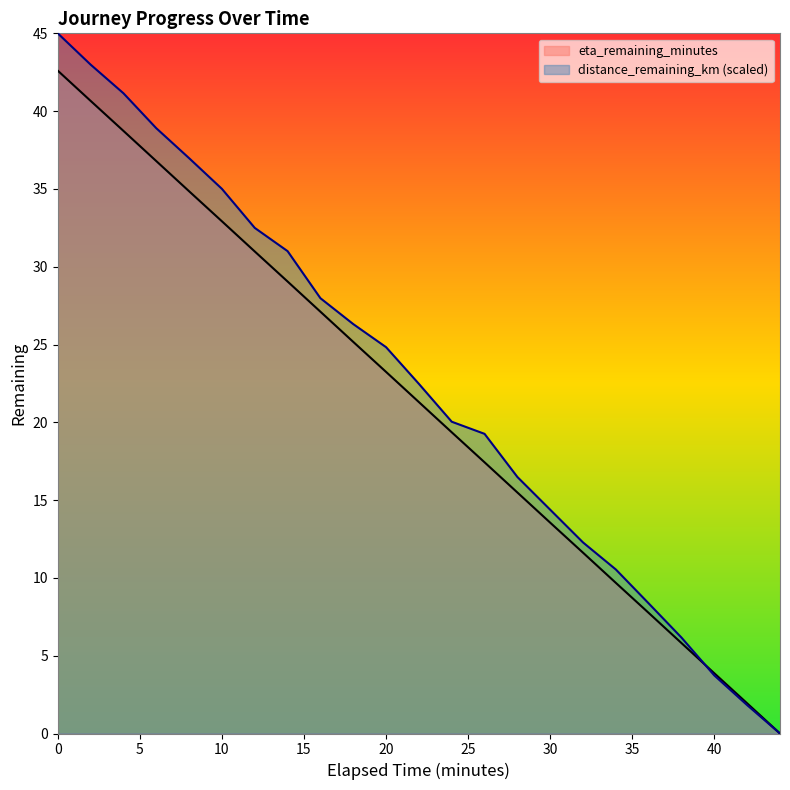

True or false: eta_remaining_minutes has more than 2 interior local peaks.

False